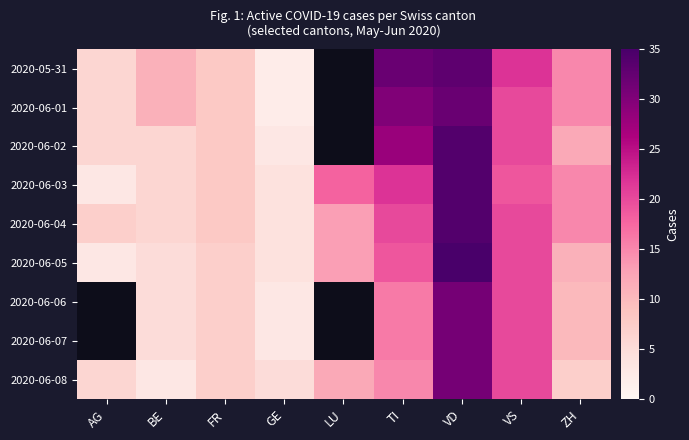

Which series changed the most between GE and VS?

2020-05-31